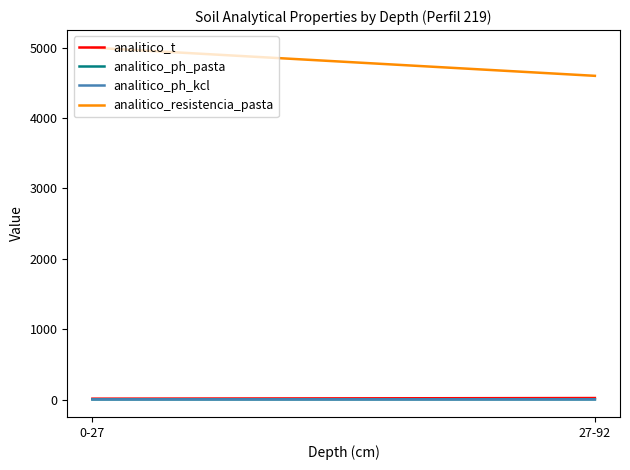

Count the number of data series in this chart.

4